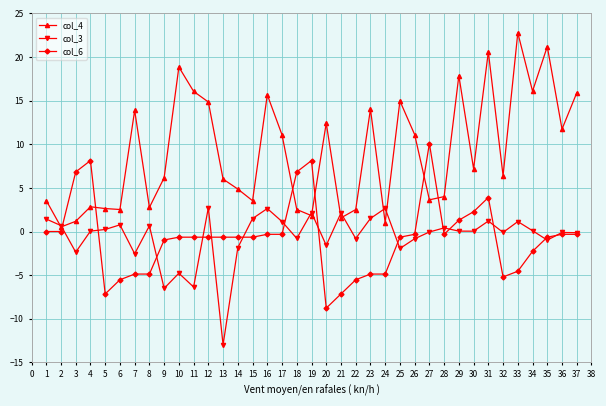

What is the difference between the col_4 values at 10 and 7?

5.0